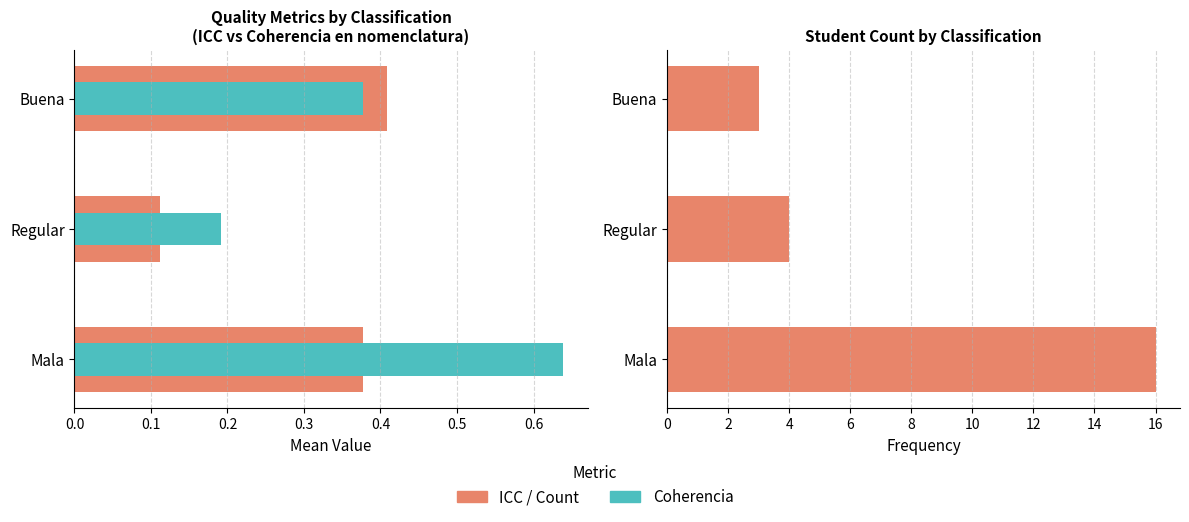

How many groups of bars are there?

3